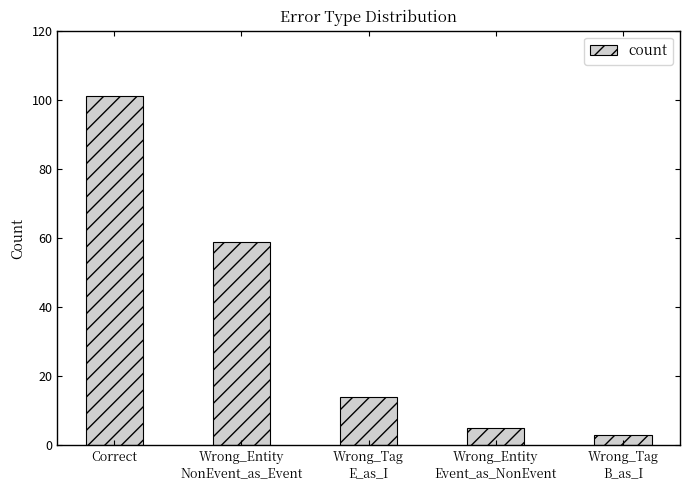

Which category has the highest value across all series?

Correct